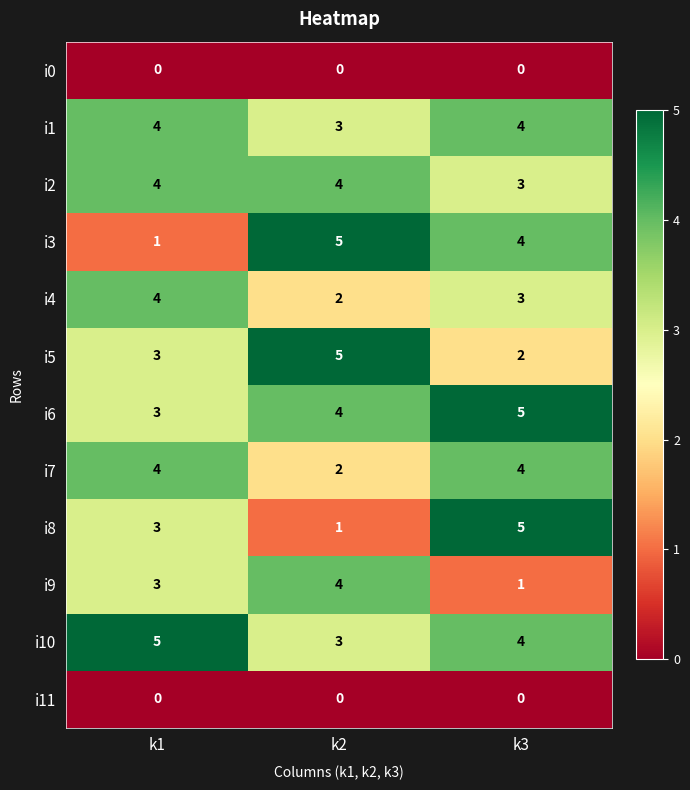

How many i8 values are between 1 and 5?

3